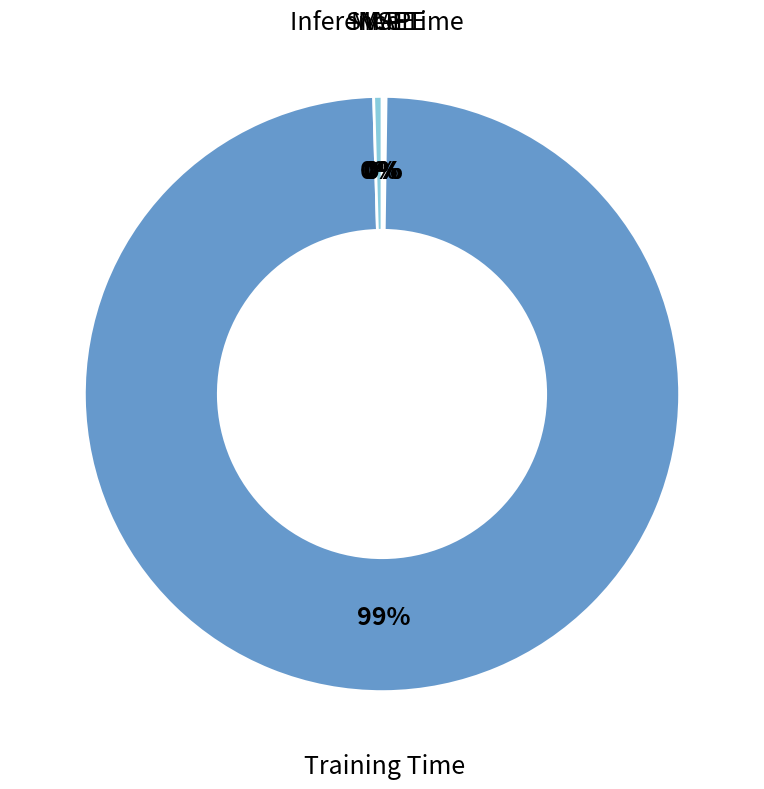

Which category has the biggest portion of the pie?

Training Time